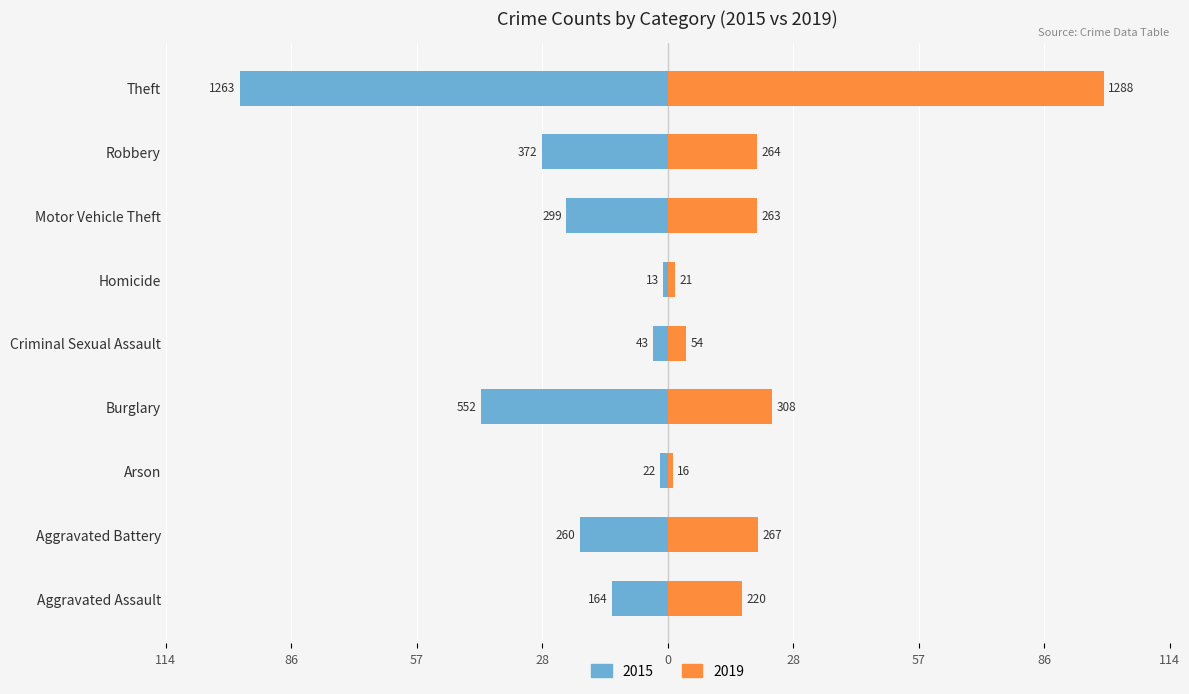

What is the average value of the 2019 series?

23.3